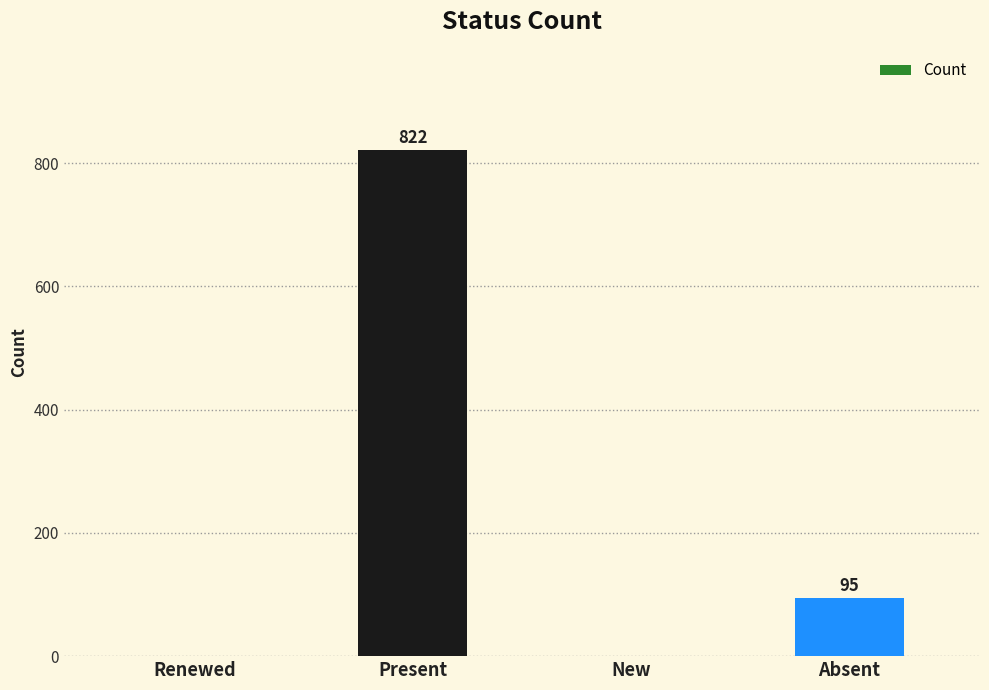

What is the sum of all values?

917